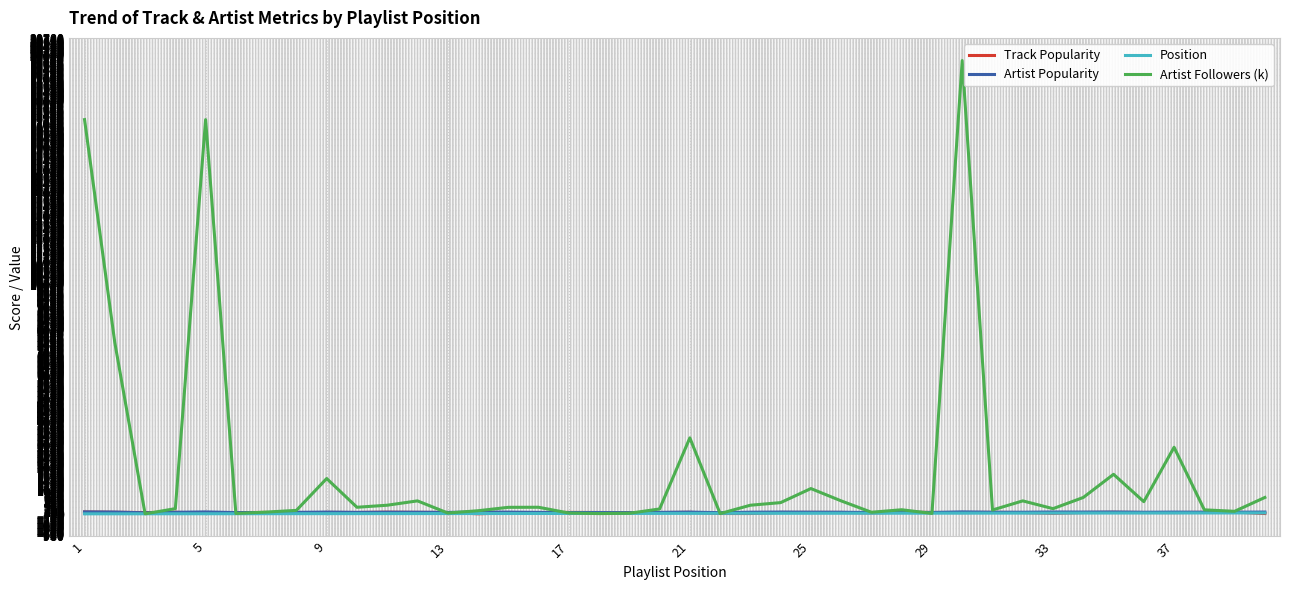

Which series has the largest range (max minus min)?

Artist Followers (k)